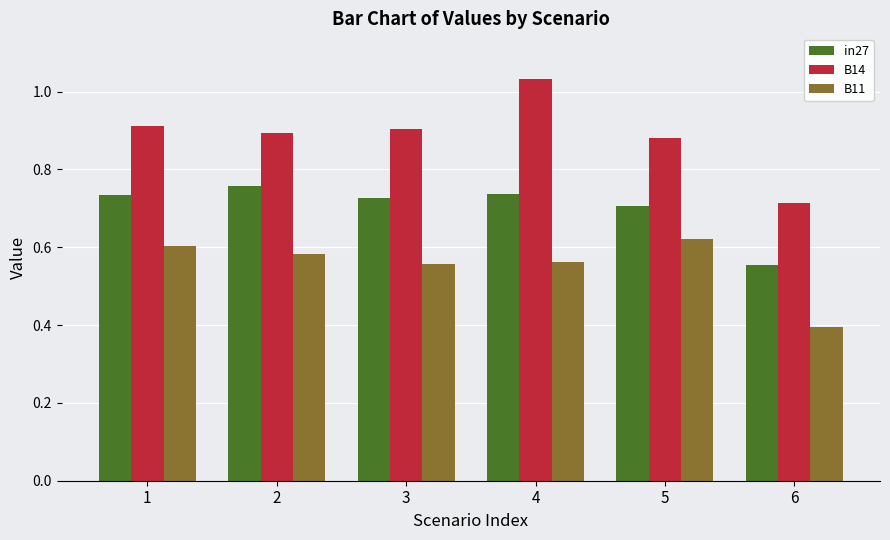

Does the chart contain any negative values?

No